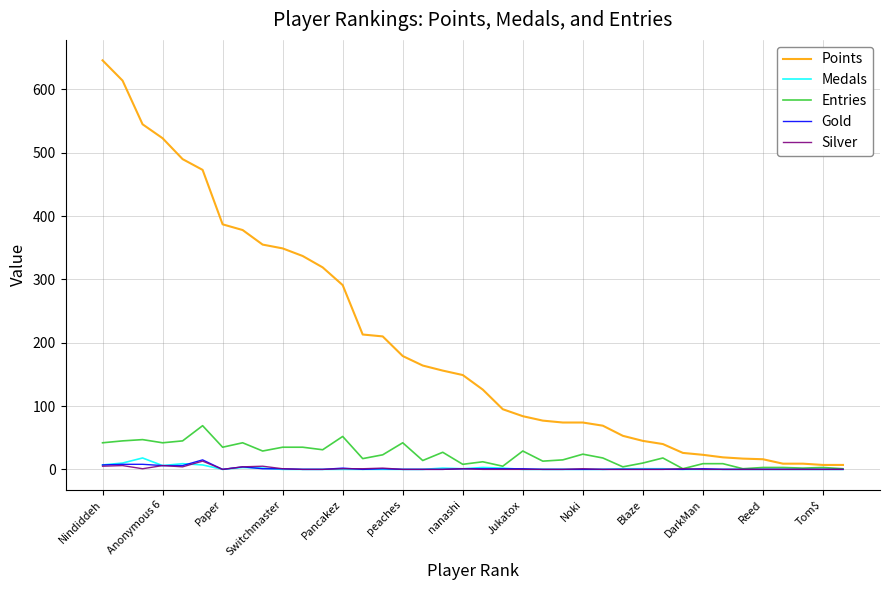

Which series has the largest range (max minus min)?

Points